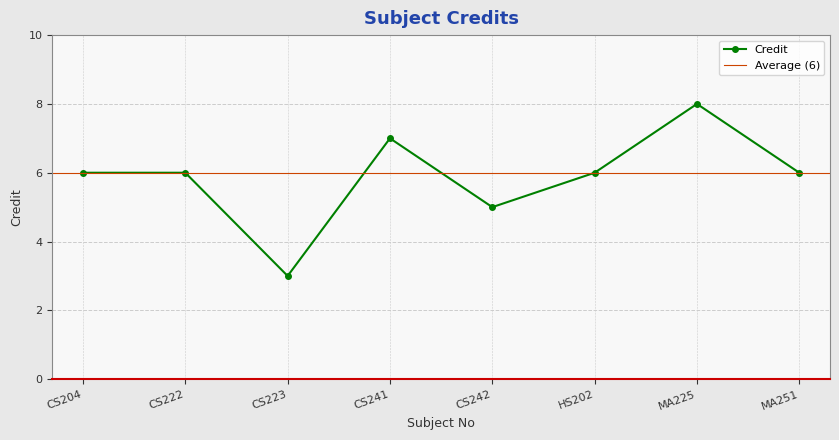

Which has a higher value, MA251 or CS241?

CS241